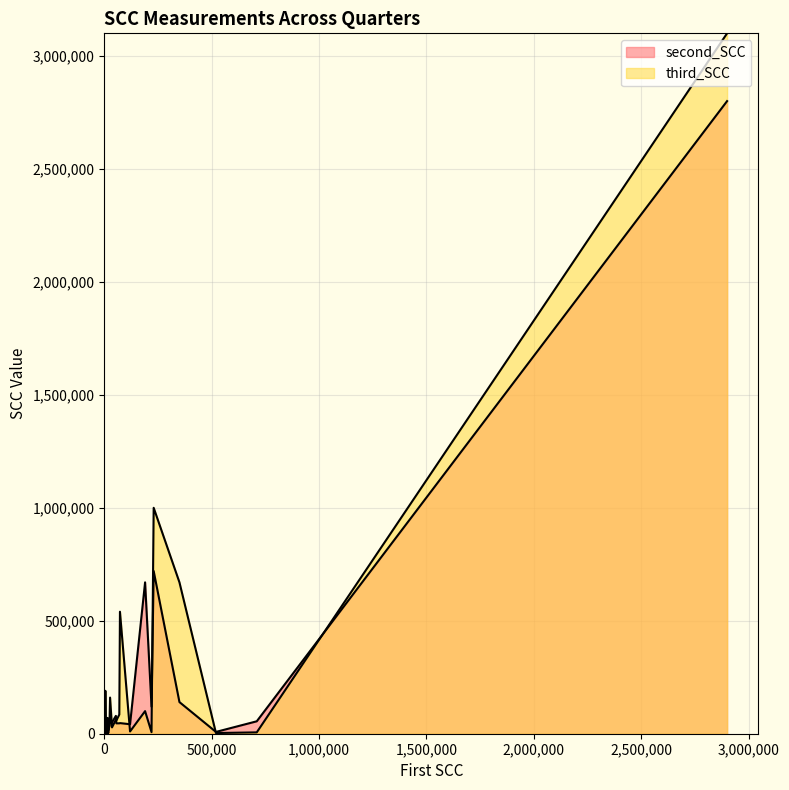

Reading left to right, list all the values displayed in this chart.

second_SCC: 0=8000	1=5000	2=720000	3=4000	4=670000	5=43000	6=0	7=14000	8=2000	9=0	10=4000	11=0	12=2000	13=0	14=55000	15=2000	16=0	17=4000	18=0	19=3000	20=47000	21=48000	22=120000	23=42000	24=10000	25=46000	26=7000	27=50000	28=9000	29=140000	30=79000	31=2800000	32=7000	33=13000	34=46000	35=16000
third_SCC: 0=3000	1=6000	2=1000000	3=15000	4=100000	5=35000	6=70000	7=23000	8=2000	9=2000	10=0	11=0	12=0	13=0	14=6000	15=2000	16=0	17=3000	18=0	19=2000	20=540000	21=160000	22=7000	23=10000	24=10000	25=85000	26=7000	27=28000	28=22000	29=670000	30=62000	31=3100000	32=9000	33=190000	34=58000	35=9000